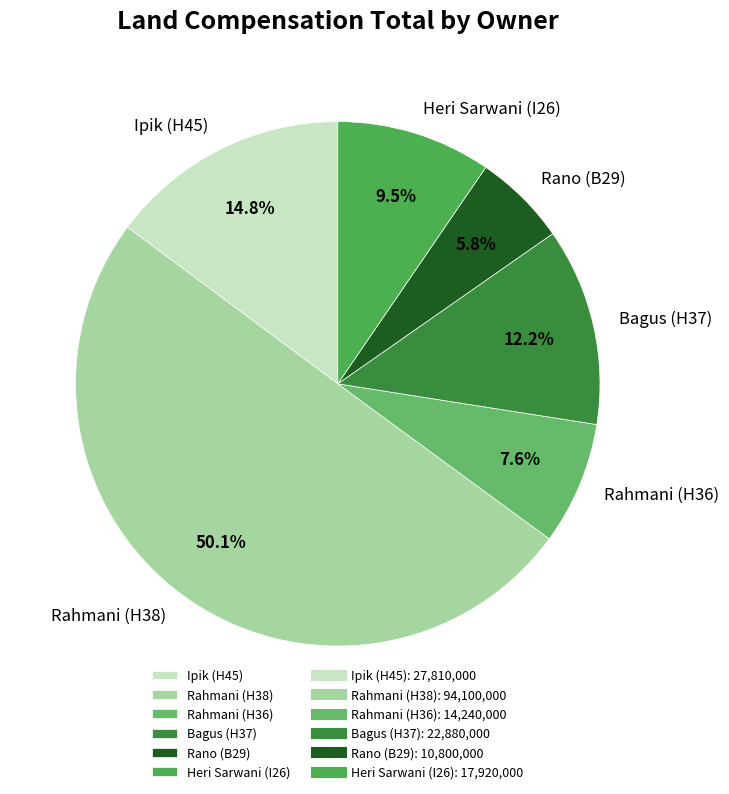

To the nearest percent, what is the combined percentage of Rano (B29) and Bagus (H37)?

18%